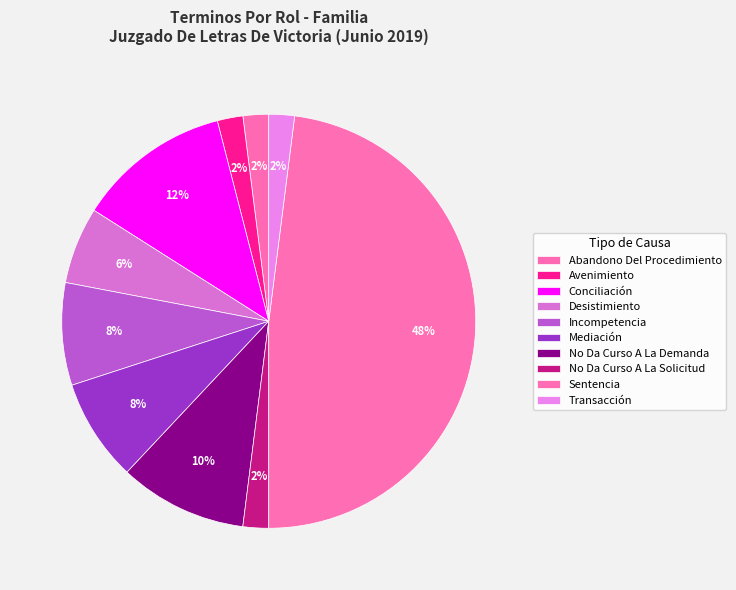

What is the total percentage of No Da Curso A La Solicitud and Conciliación?

14.0%